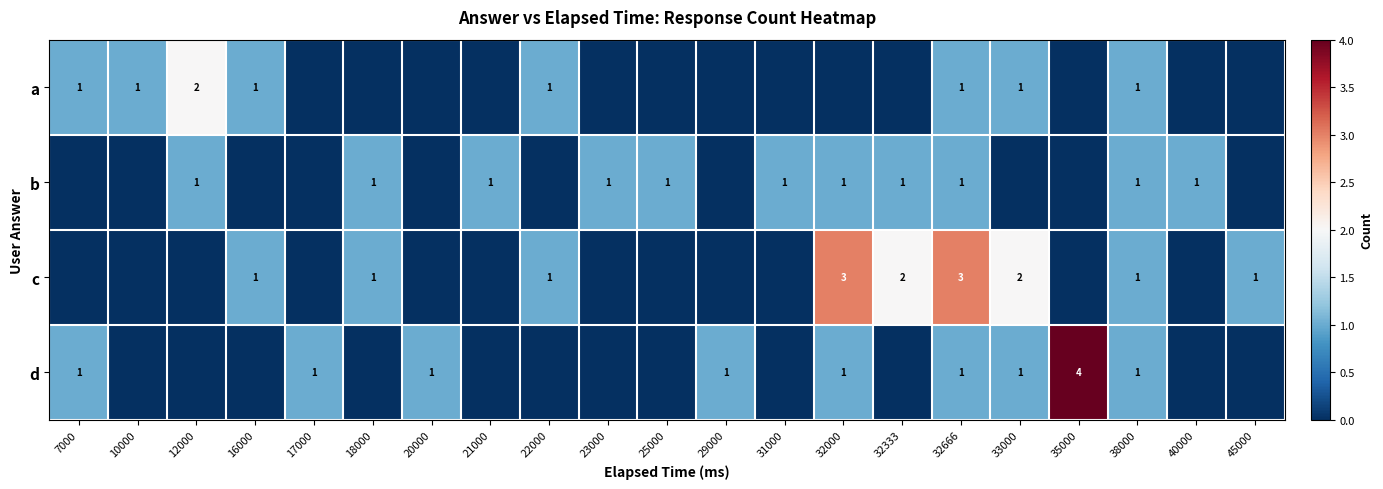

The value of b at 23000 is 0. True or false?

False